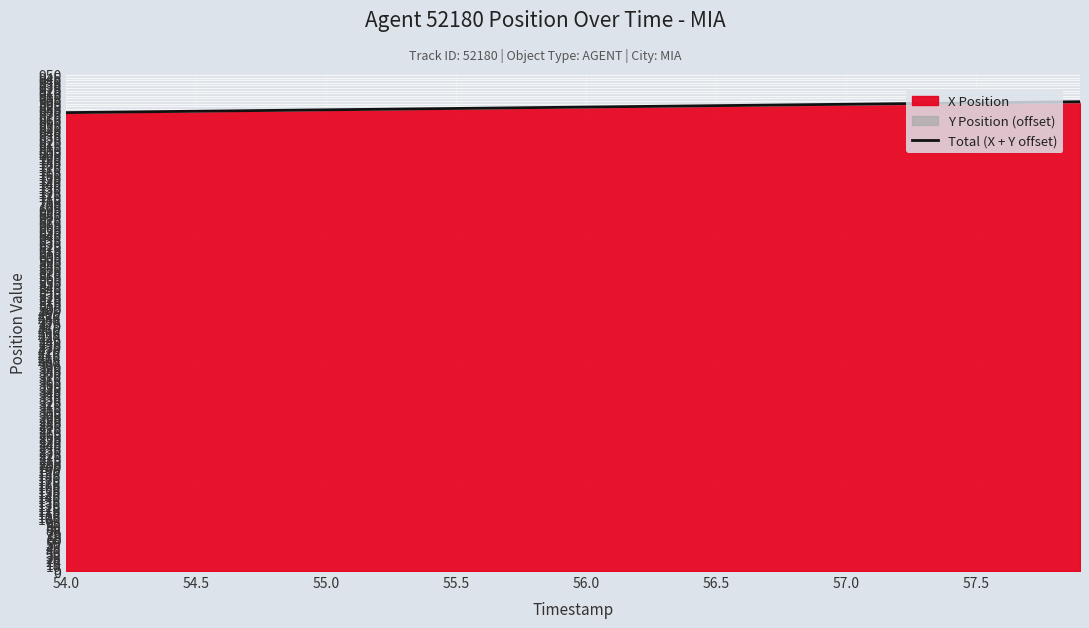

Does the chart display data point markers on the line(s)?

No